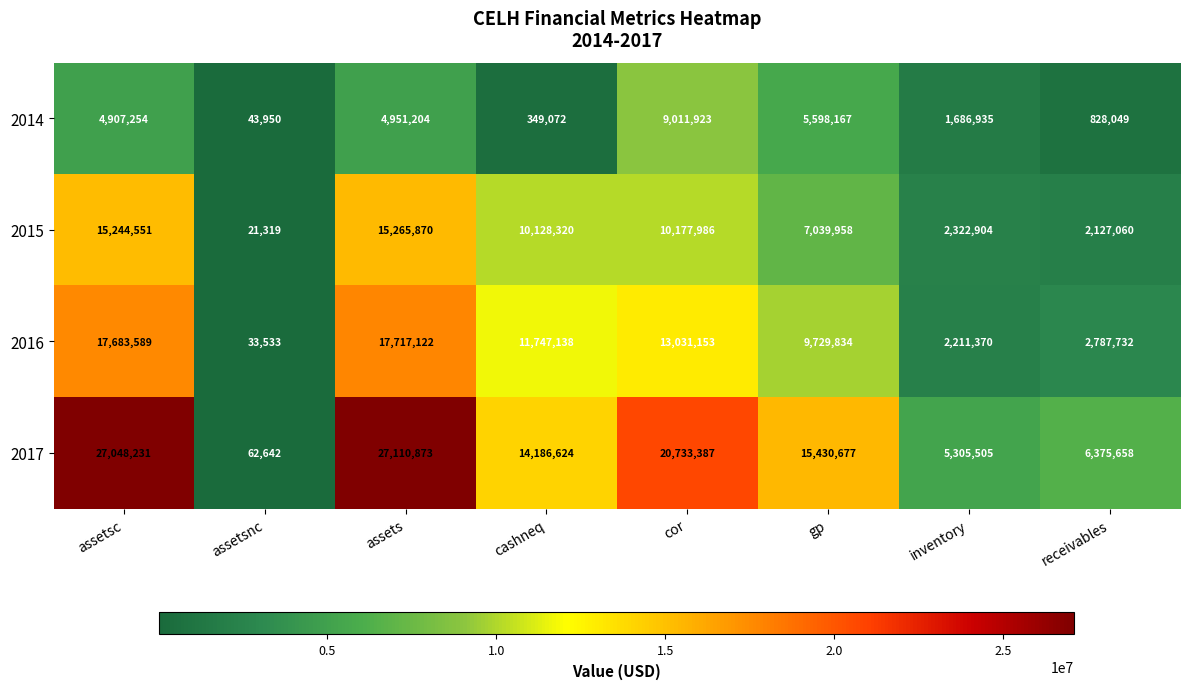

Rank the series at cashneq from lowest to highest value.

2014, 2015, 2016, 2017